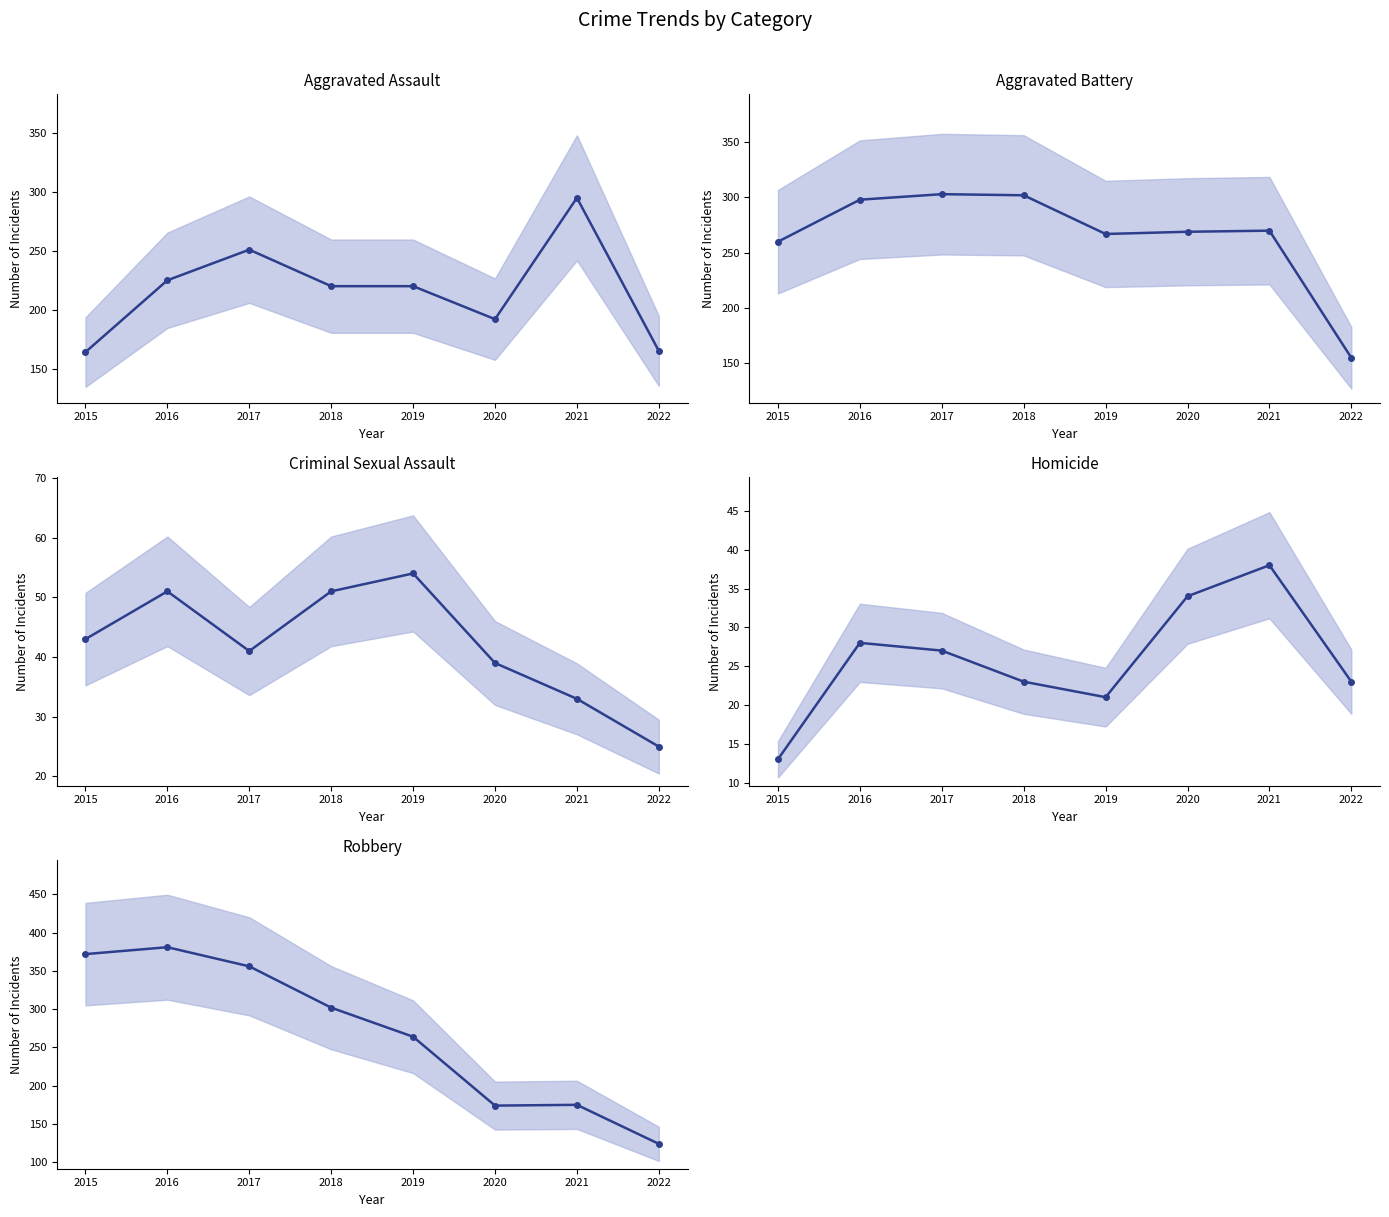

True or false: Homicide (mean) has a value of 30 at 2018.

False